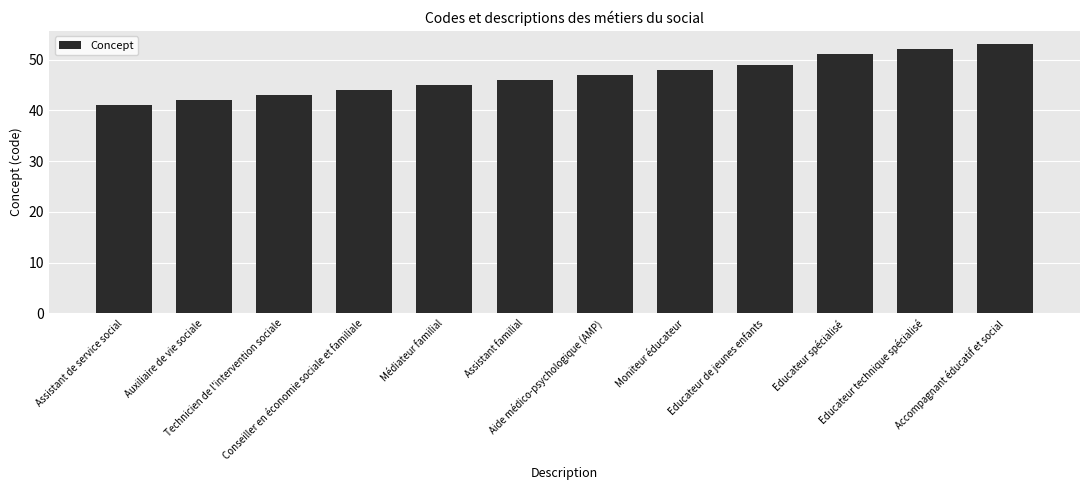

Rank the categories by value from highest to lowest.

Accompagnant éducatif et social, Educateur technique spécialisé, Educateur spécialisé, Educateur de jeunes enfants, Moniteur éducateur, Aide médico-psychologique (AMP), Assistant familial, Médiateur familial, Conseiller en économie sociale et familiale, Technicien de l'intervention sociale, Auxiliaire de vie sociale, Assistant de service social